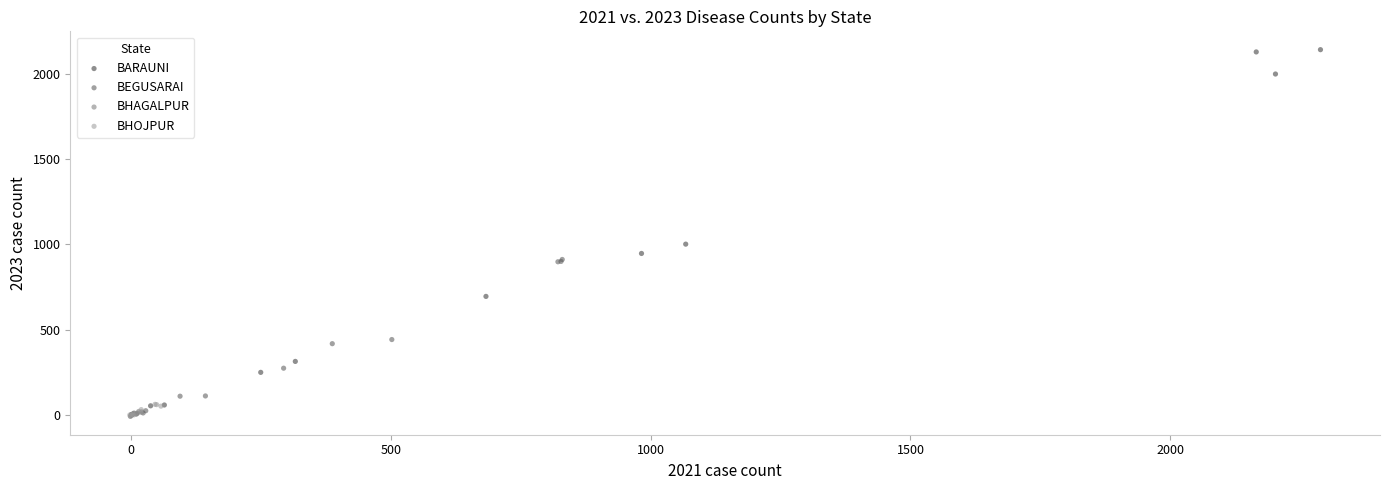

Which series reaches the maximum Y coordinate?

BARAUNI